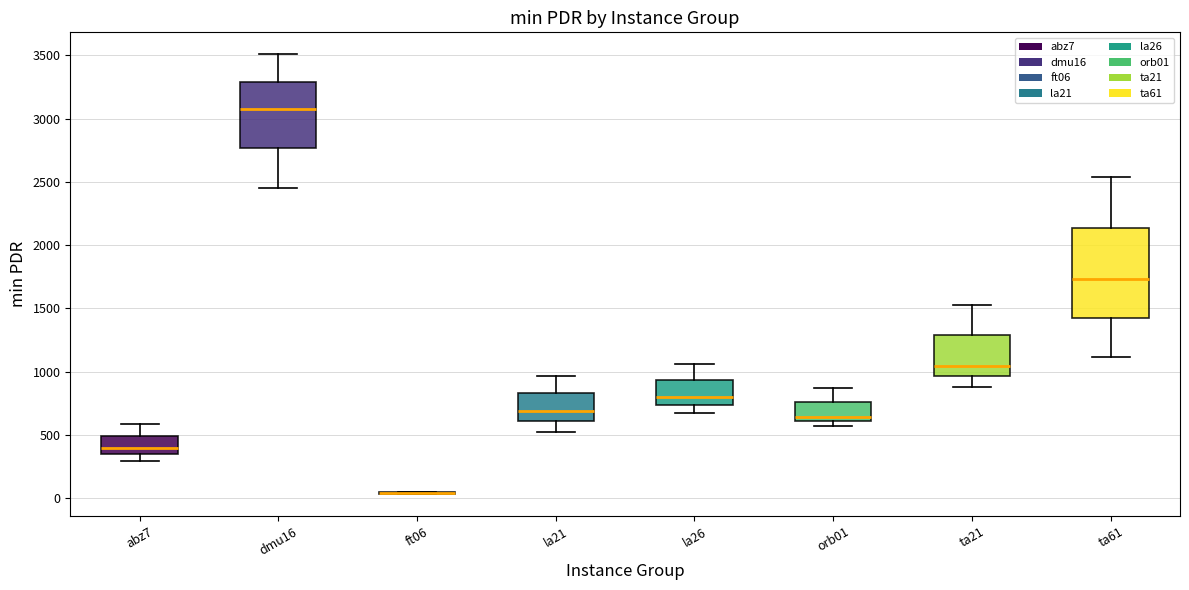

Which box is the tallest, from its lower edge to its upper edge?

ta61